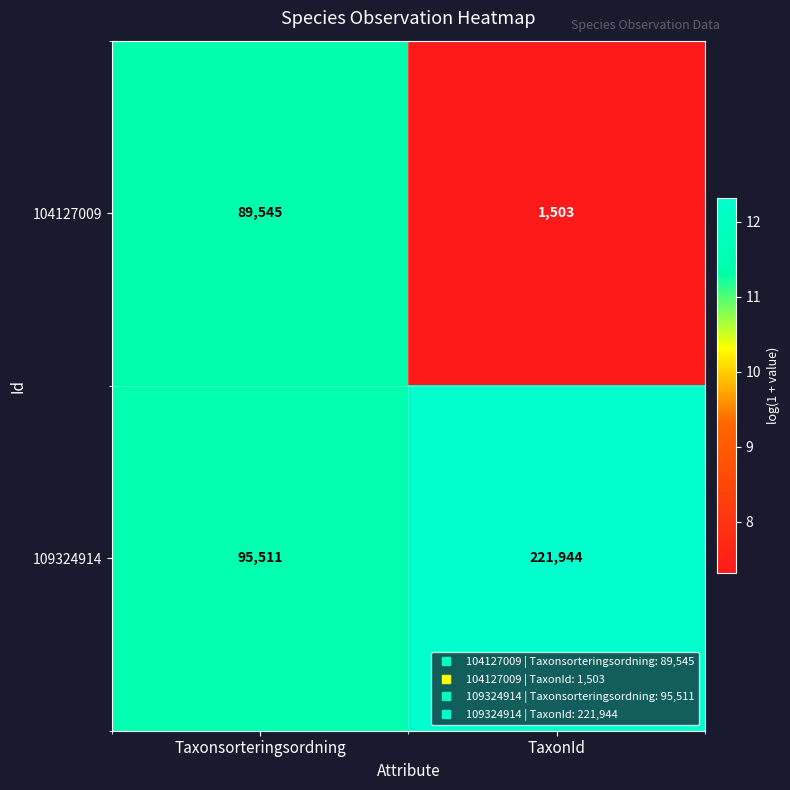

What value does the 104127009 series have at TaxonId?

1503